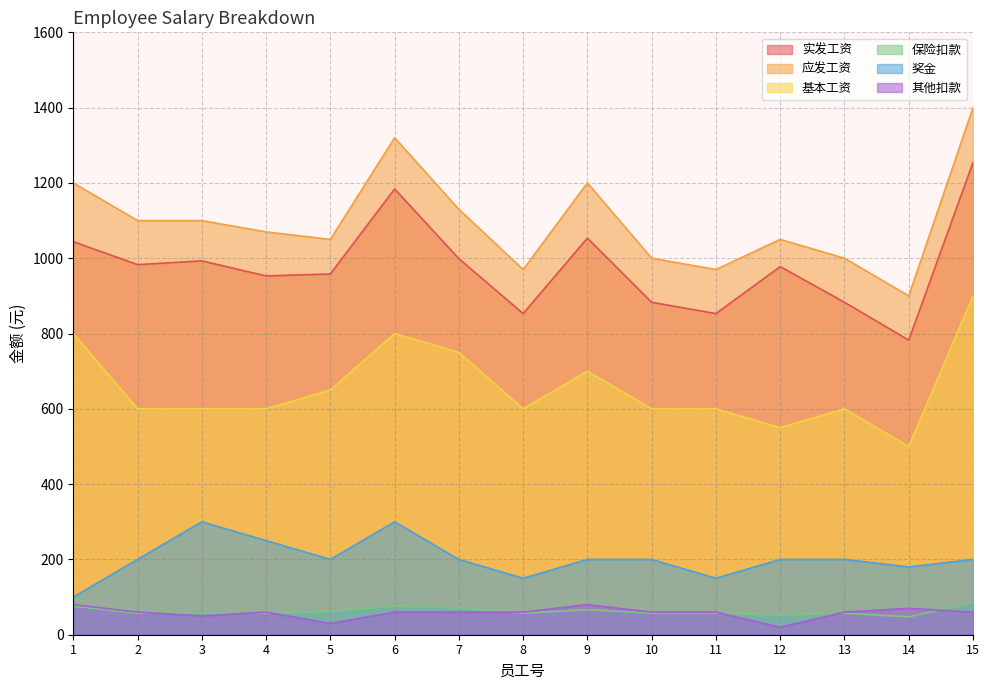

Which series has the widest spread of values?

应发工资